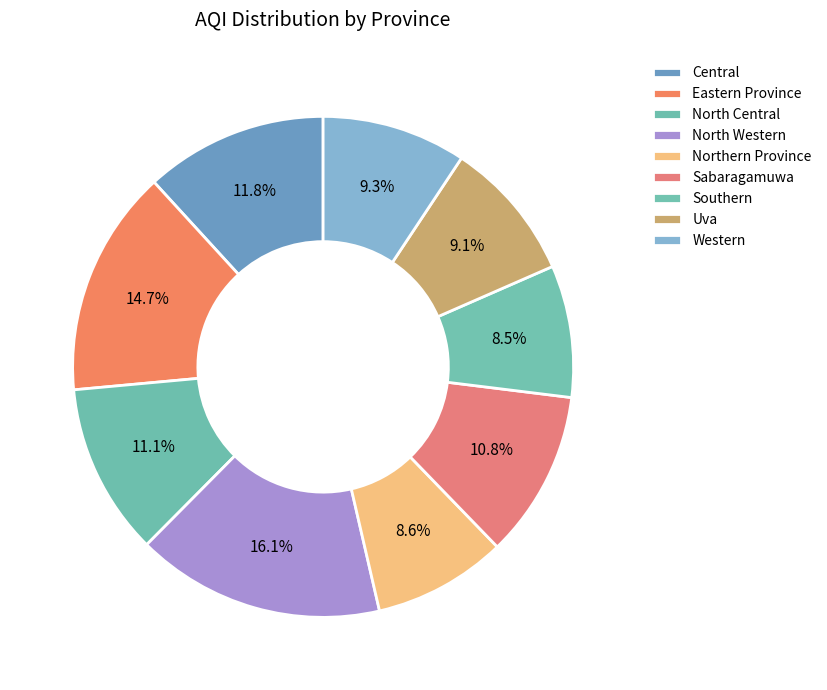

Rank the categories by value from lowest to highest.

Southern, Northern Province, Uva, Western, Sabaragamuwa, North Central, Central, Eastern Province, North Western